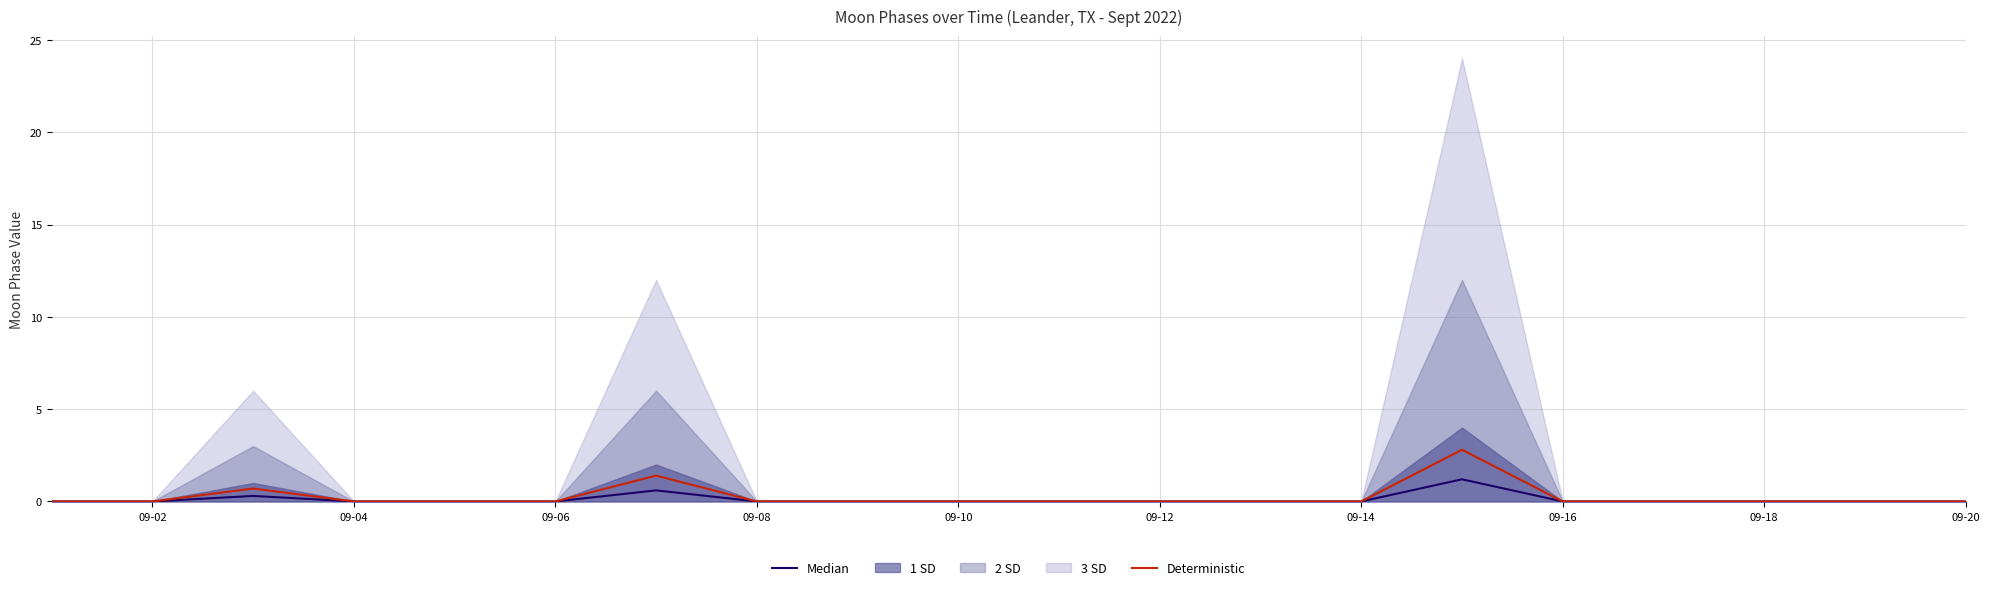

True or false: Deterministic and Median intersect in this chart.

False